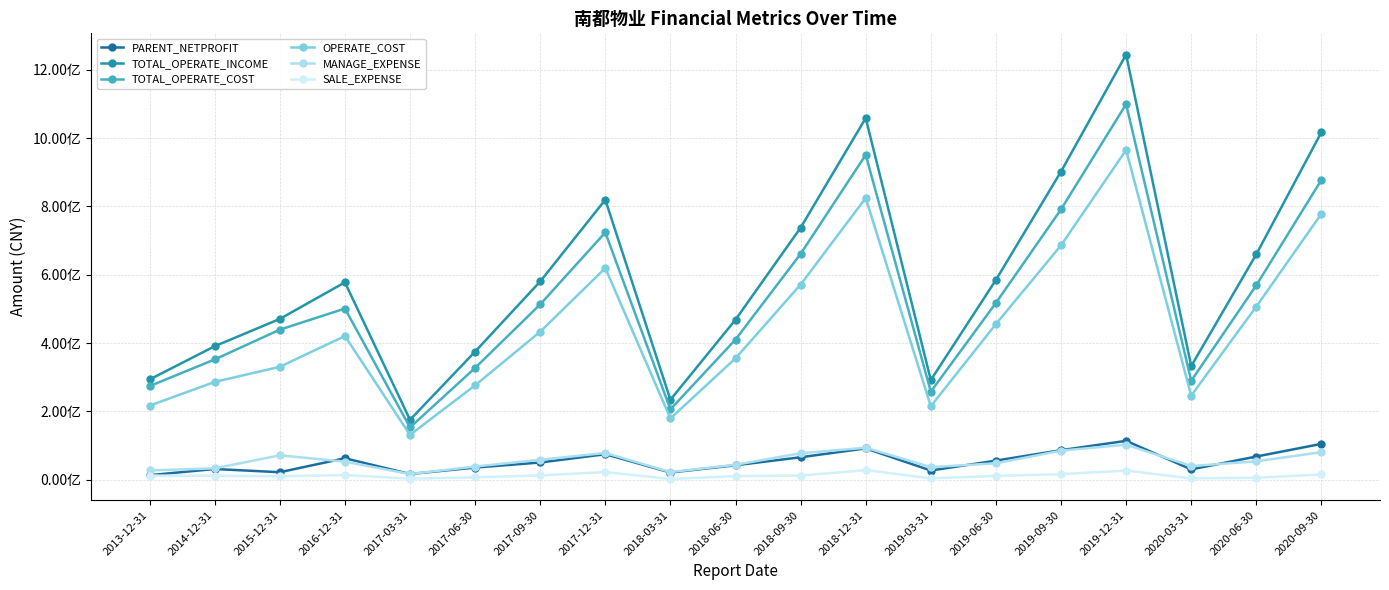

Does the chart have visible grid lines?

Yes